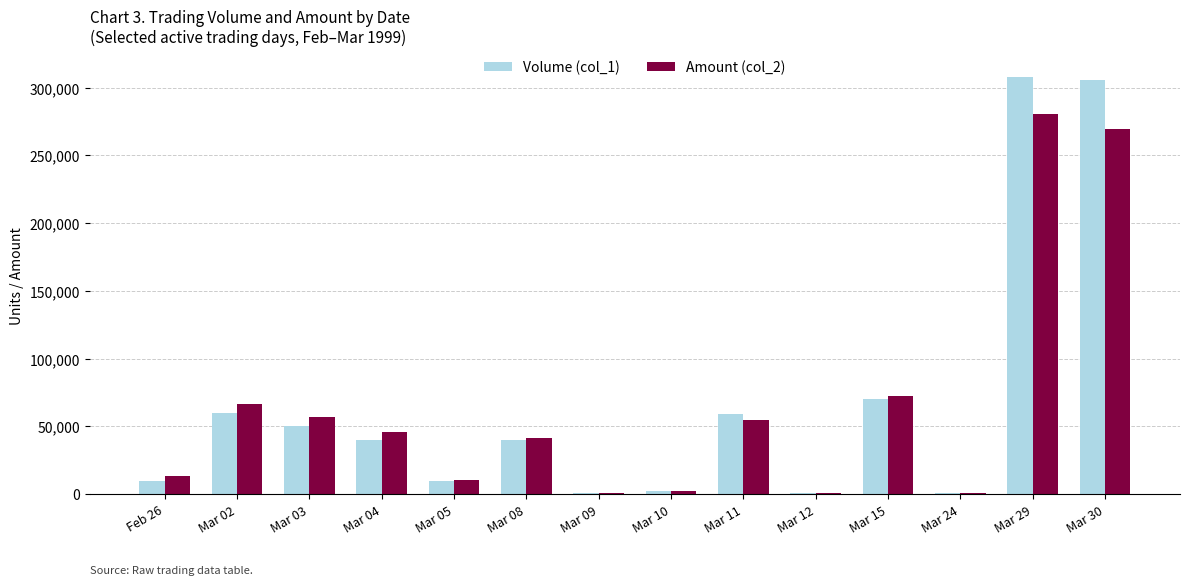

True or false: Amount (col_2) has a value of 96148 at Mar 29.

False